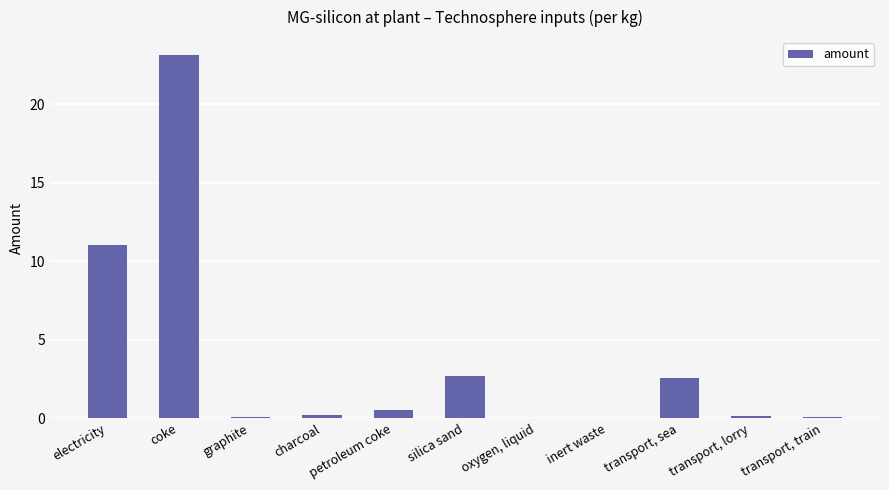

What is the sum of all values?

40.4